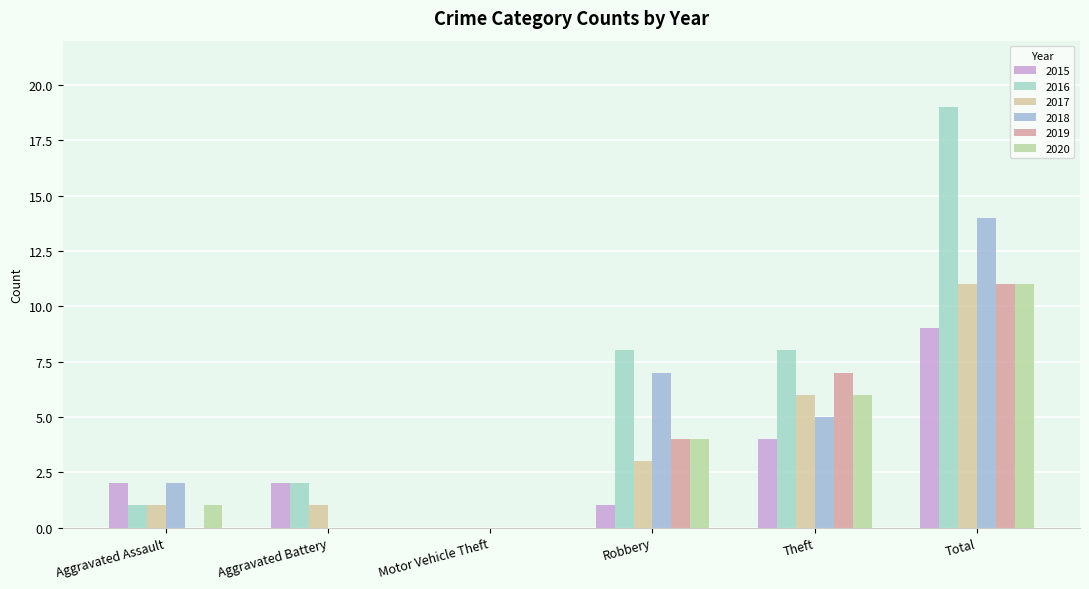

What position from the right is Total?

1